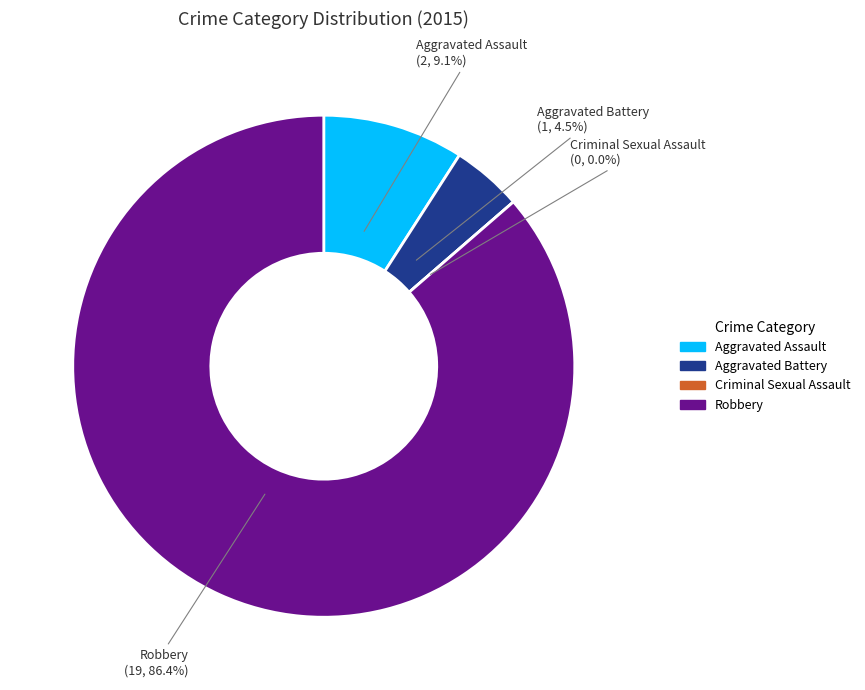

The Robbery slice represents 86% of the pie. True or false?

True